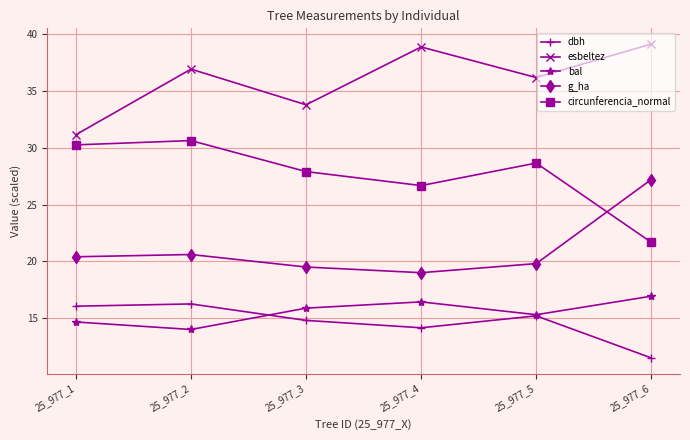

True or false: esbeltez has a value of 38.9 at 25_977_4.

True